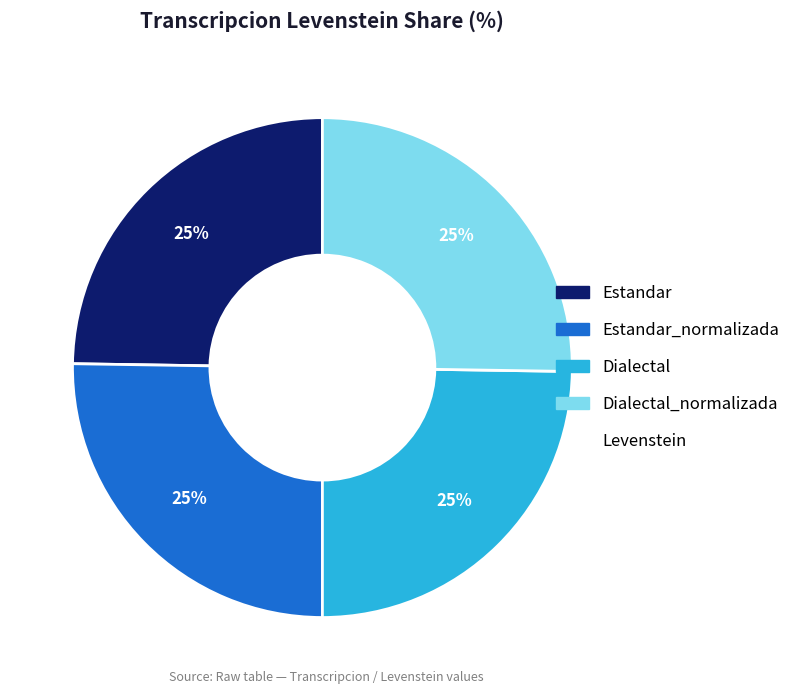

Does any single category account for the majority?

No